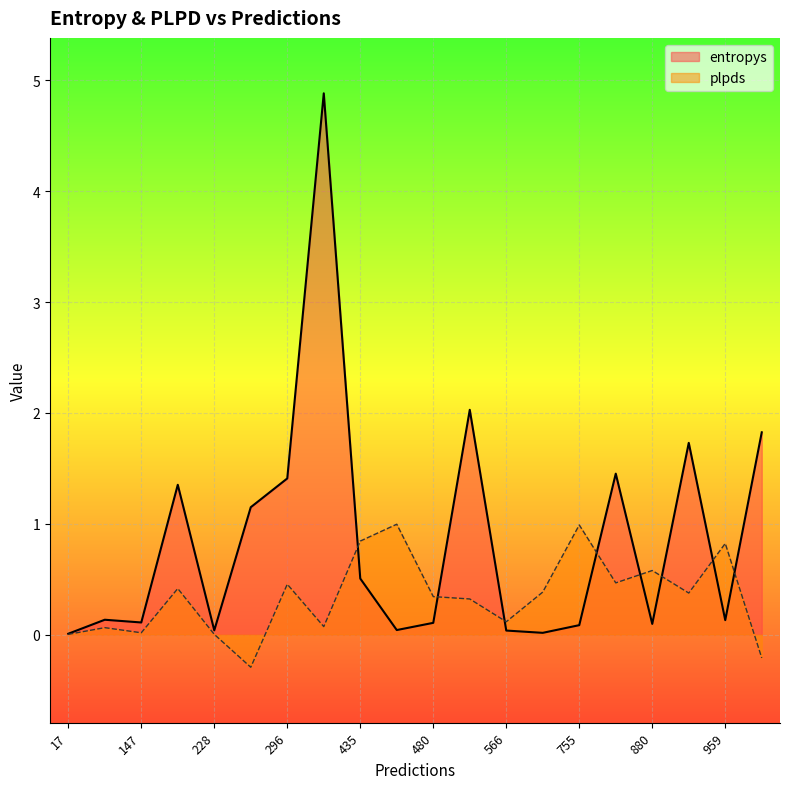

What is the difference between the highest and lowest values at 959?

0.7